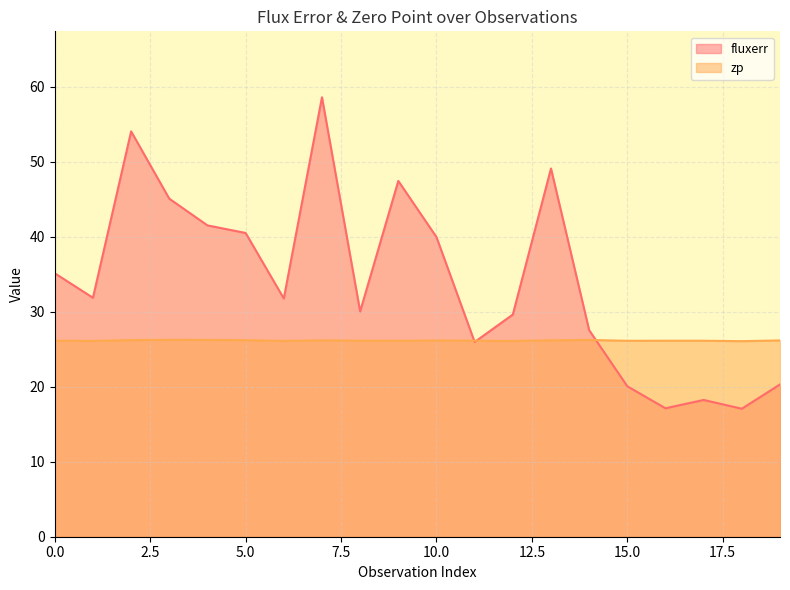

Which series ends up on top after the final intersection of fluxerr and zp?

zp